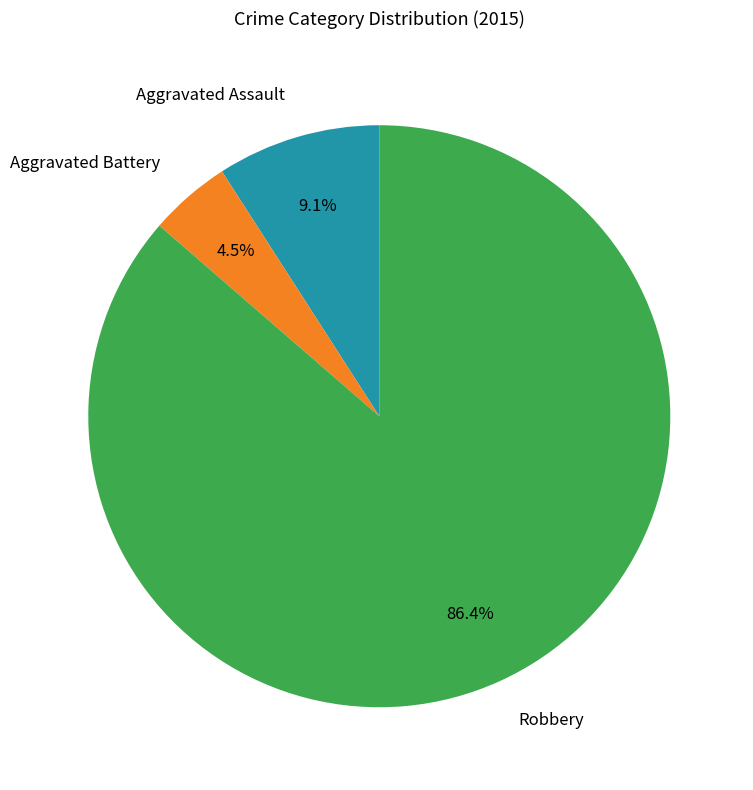

Is the sum of Aggravated Assault and Robbery greater than half?

Yes